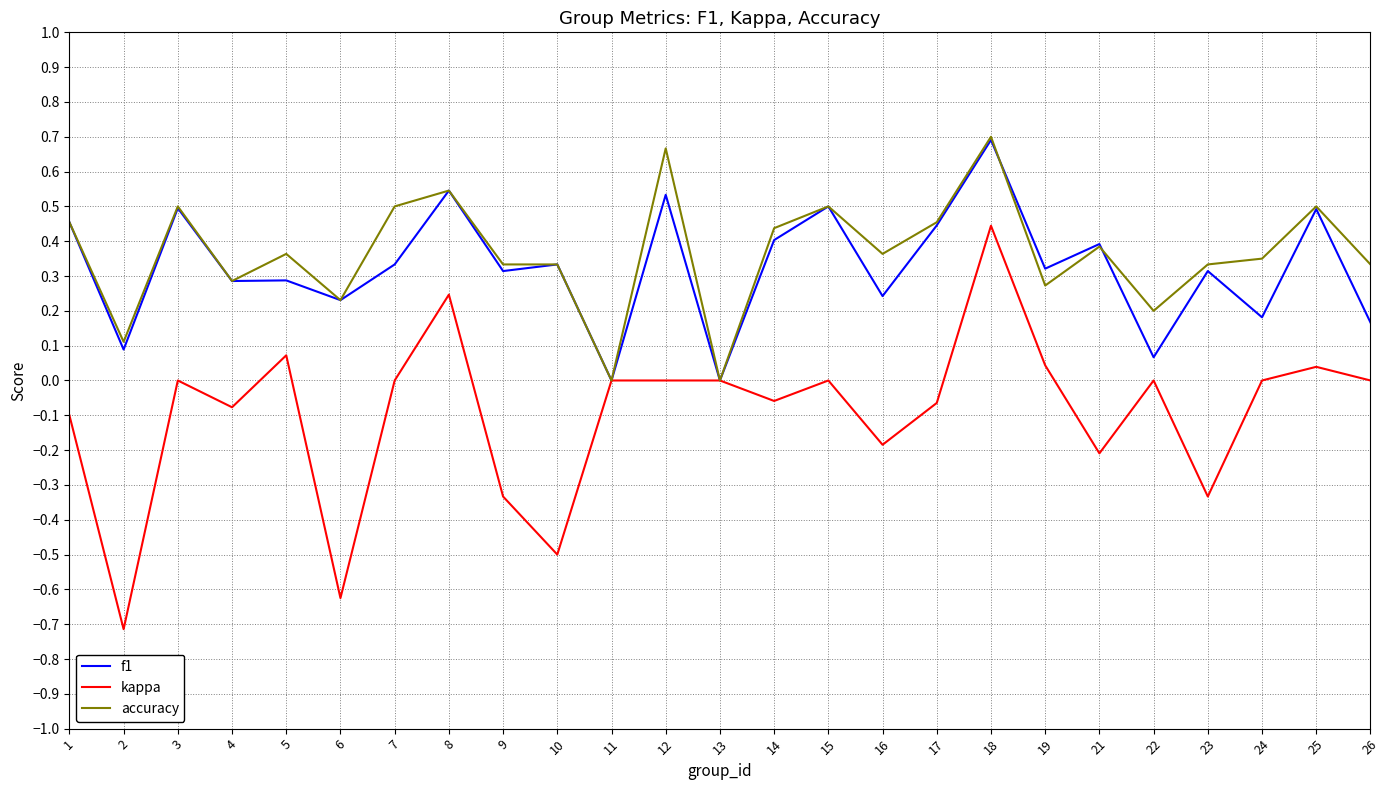

What are all the series names shown in the legend?

f1, kappa, accuracy